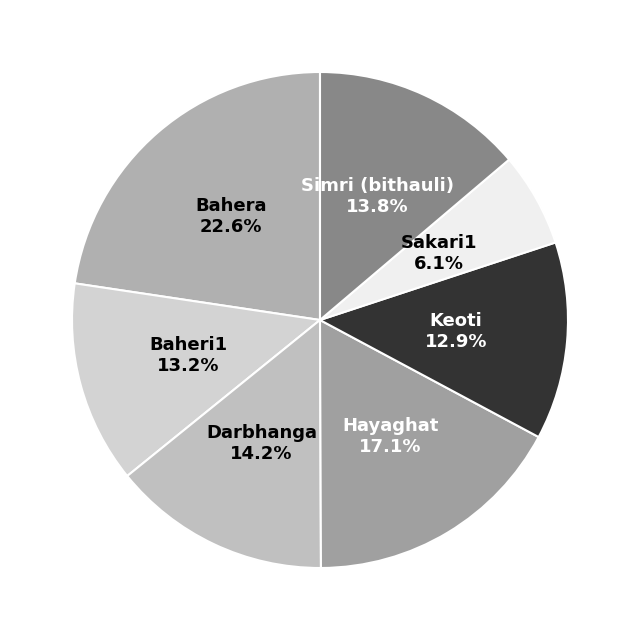

Which category has the smallest portion of the pie?

Sakari1